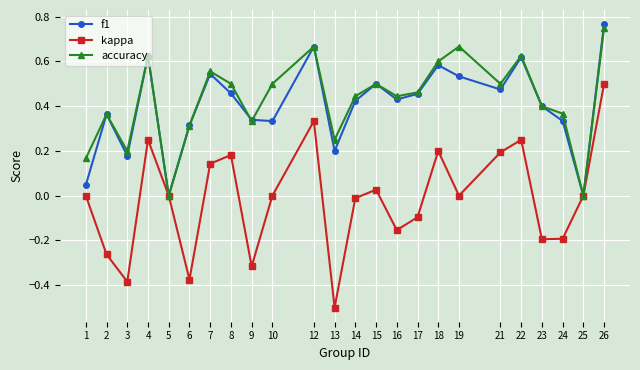

Is it true that accuracy equals 0.6 at 7?

True